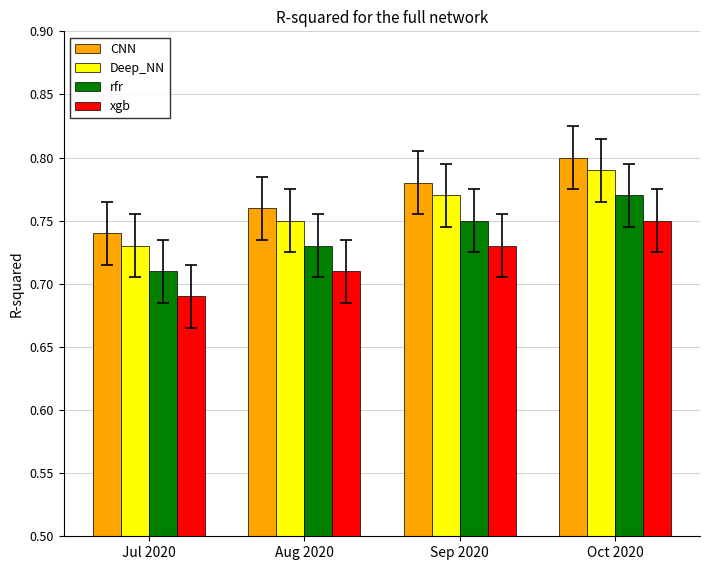

What is the sum of all CNN values?

3.1